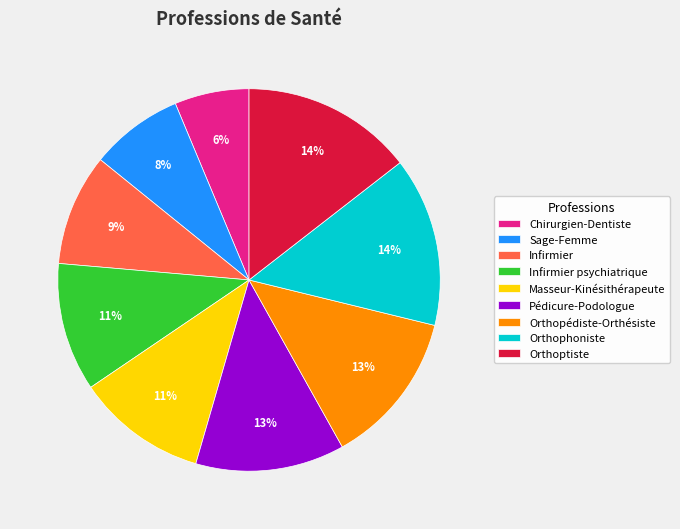

The Chirurgien-Dentiste slice represents 6% of the pie. True or false?

True